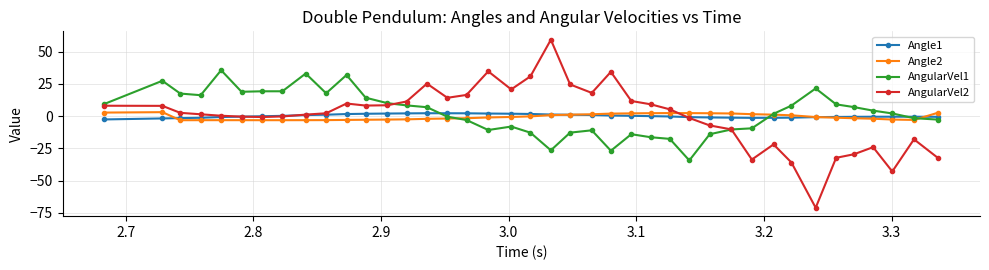

What is the maximum value shown in the chart?

59.4